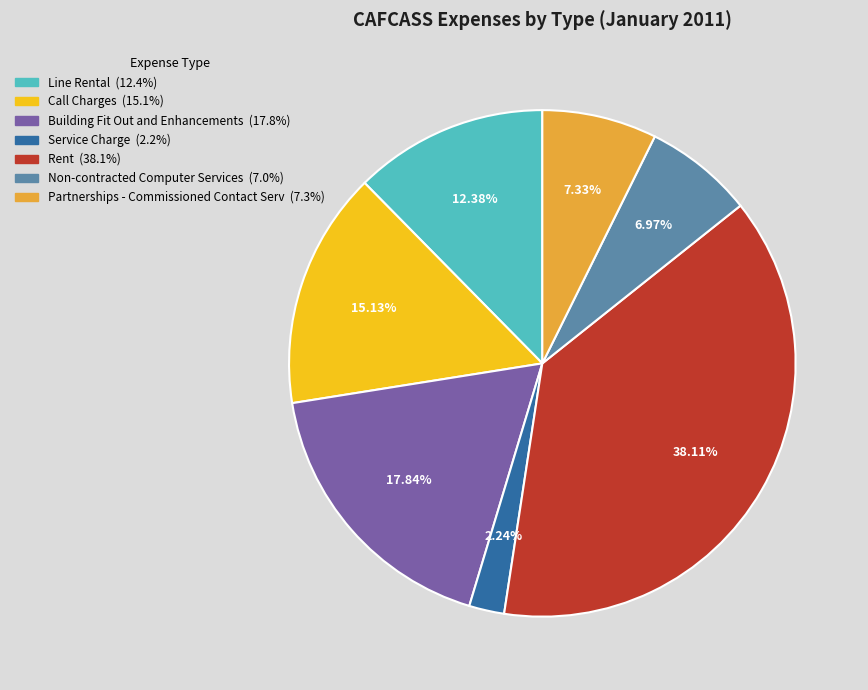

What is the ratio of the value at Call Charges to the value at Non-contracted Computer Services?

2.2